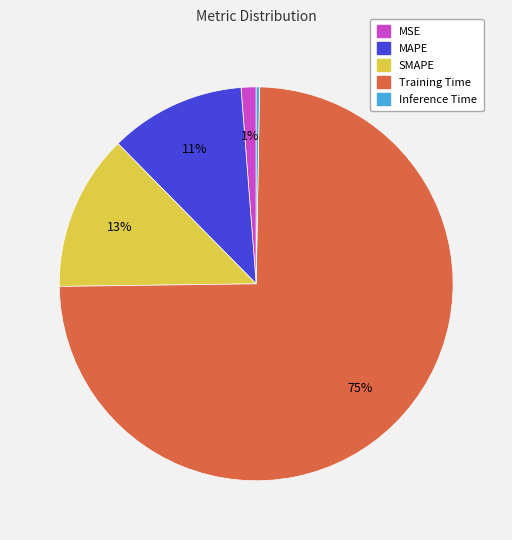

Which category accounts for the majority?

Training Time